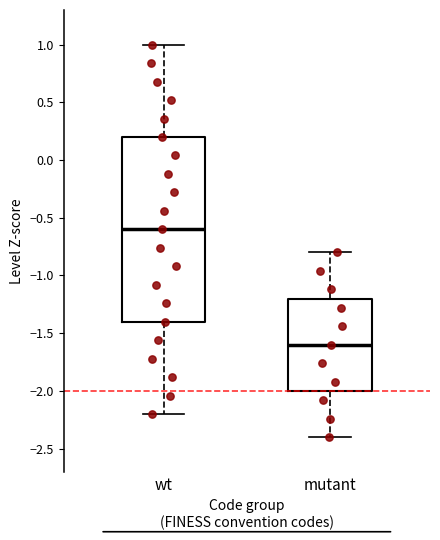

Reading left to right, read every box against the y-axis: the position of its median line, the range the box covers, and the ends of its whiskers. The values are not printed on the chart, so give them approximately, as read against the axis.

wt: median -0.6, box -1.4 to 0.2, whiskers -2.2 to 1.0
mutant: median -1.6, box -2.0 to -1.2, whiskers -2.4 to -0.8